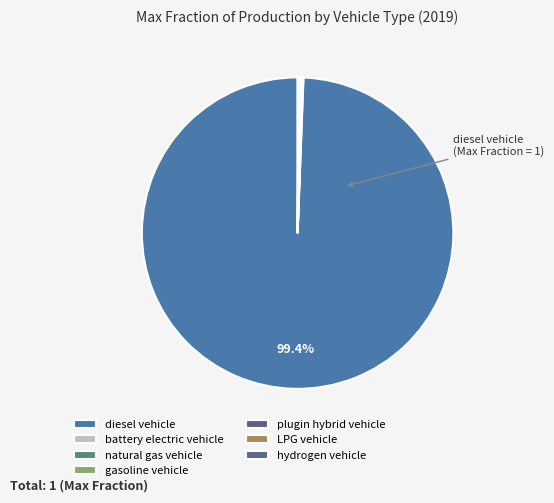

Is the sum of battery electric vehicle and gasoline vehicle greater than half?

No